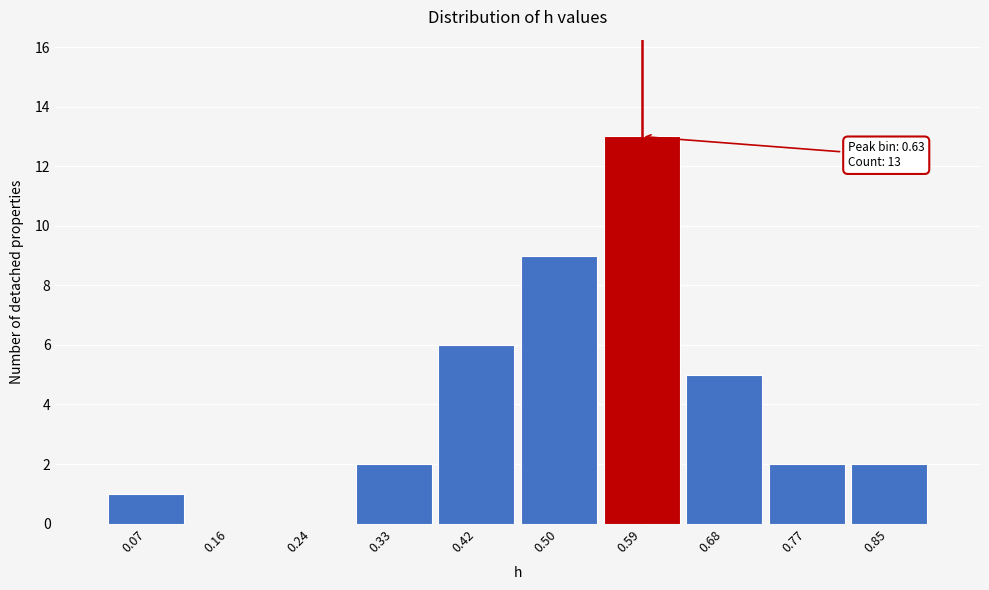

Reading right to left, list all the values displayed in this chart.

0.85=2	0.77=2	0.68=5	0.59=13	0.50=9	0.42=6	0.33=2	0.24=0	0.16=0	0.07=1